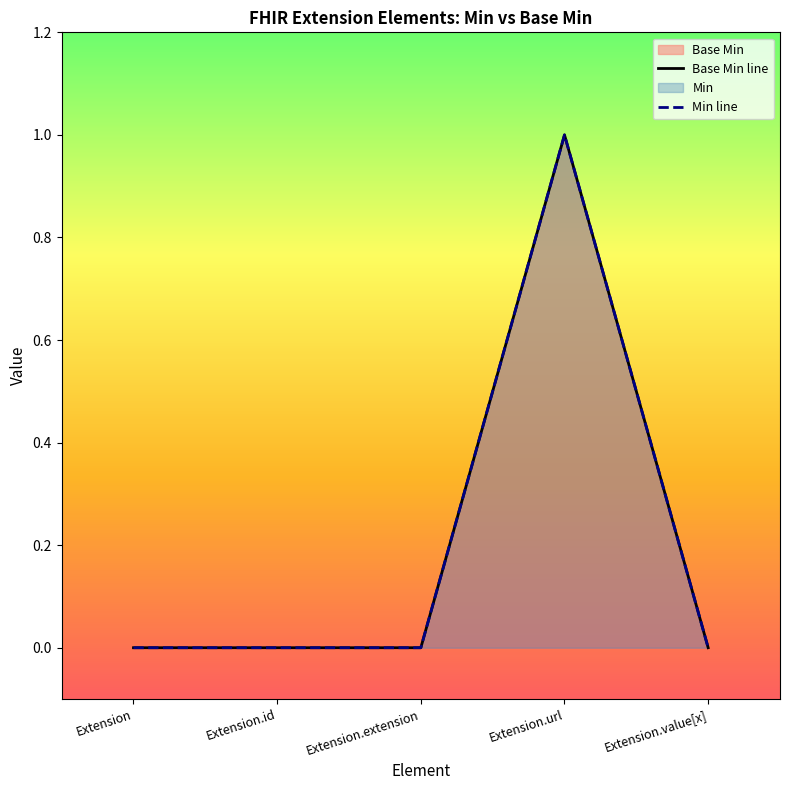

At which label does Base Min line reach its minimum?

Extension